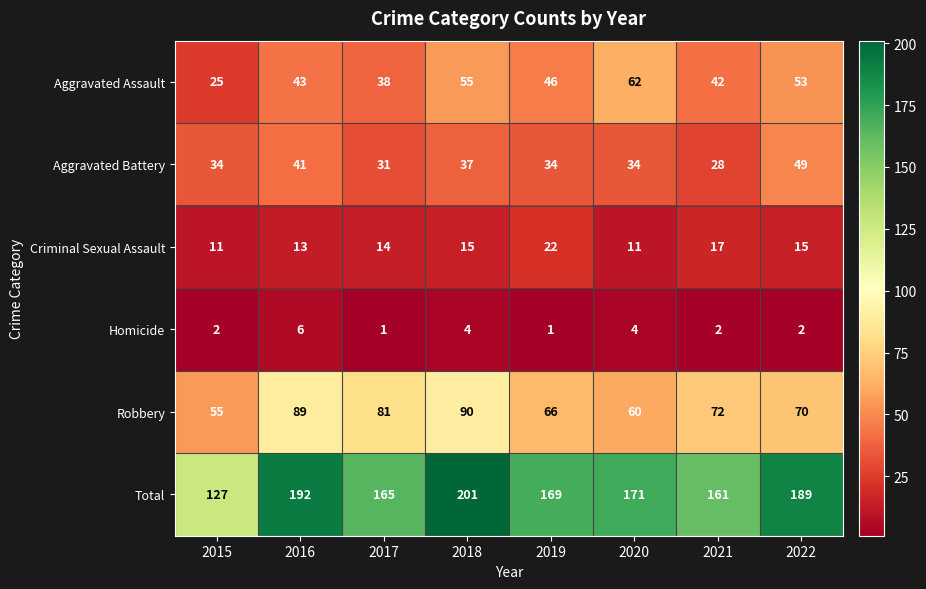

What is the average value of the Aggravated Battery series?

36